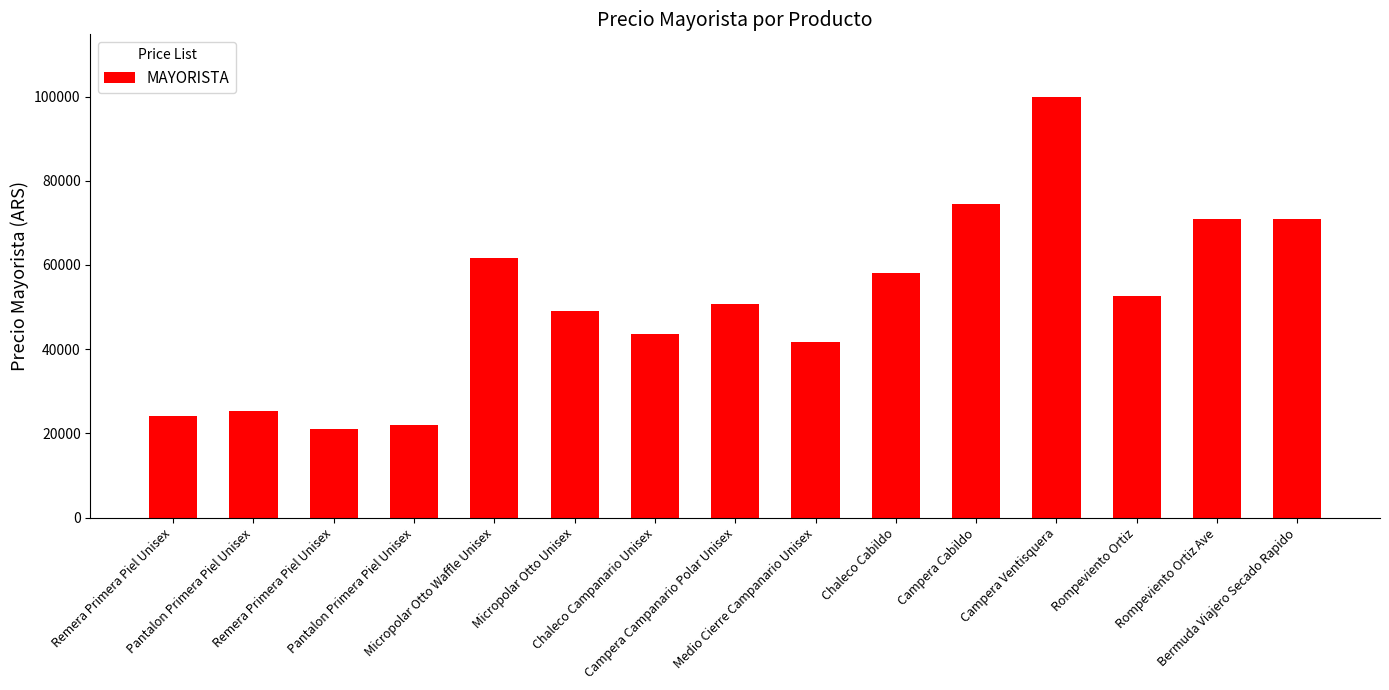

True or false: the data shows 58100 at Chaleco Cabildo.

True